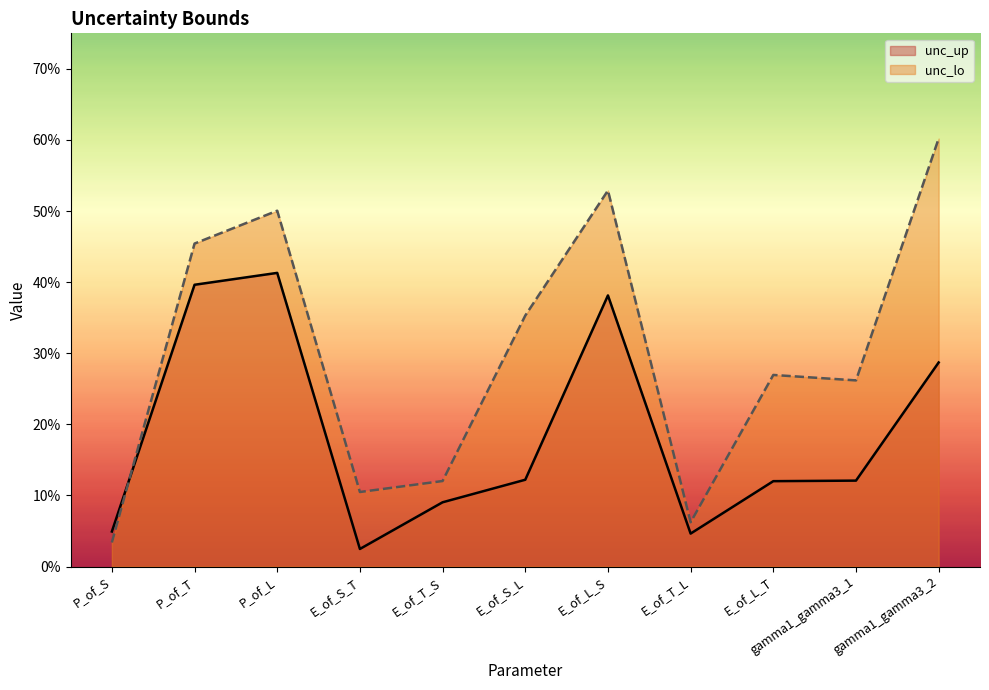

How many interior local valleys does the unc_up series have?

2